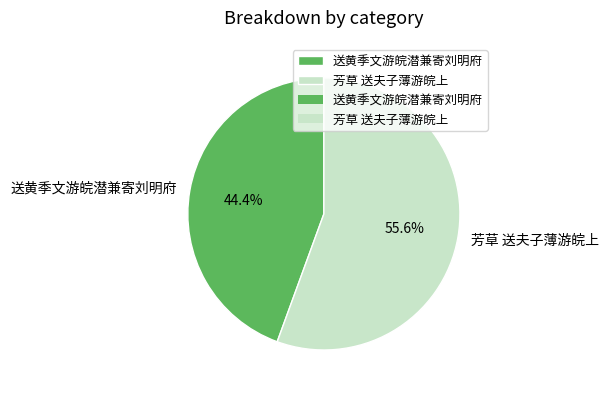

To the nearest percent, what is the difference between the 芳草 送夫子薄游皖上 and 送黄季文游皖潜兼寄刘明府 slice percentages?

11%